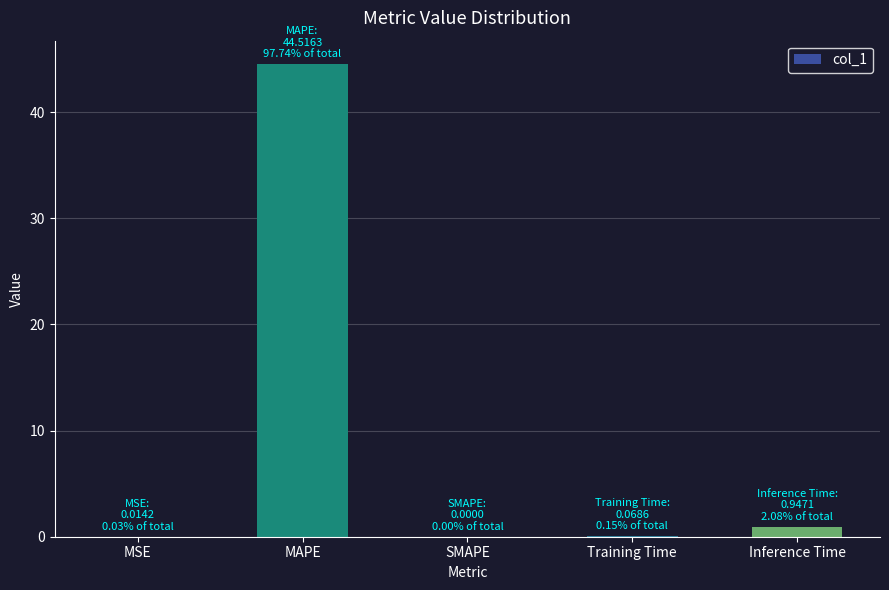

The value at MAPE is 44.5. True or false?

True